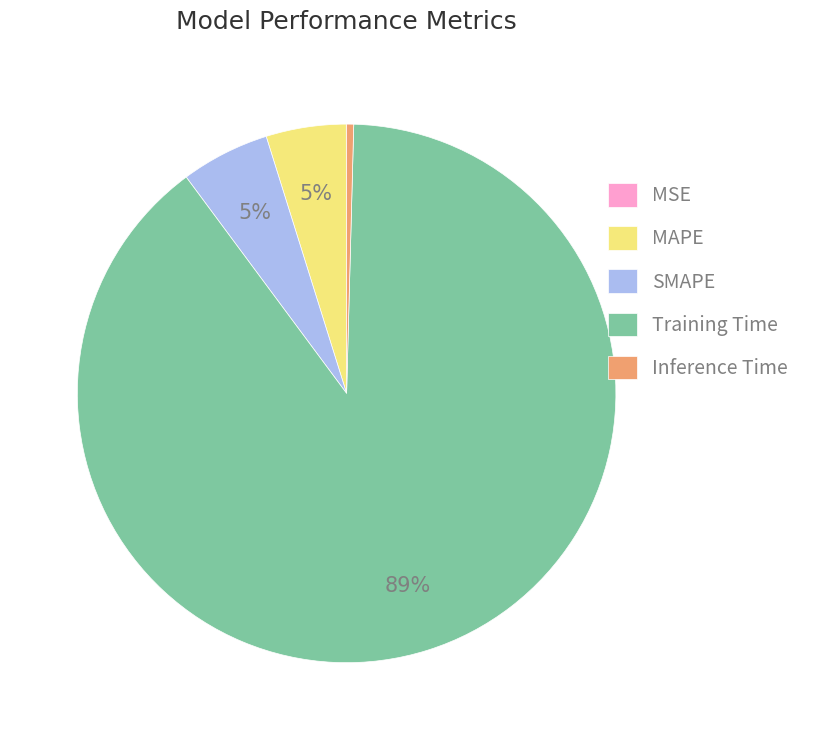

To the nearest percent, what is the average slice percentage?

20%